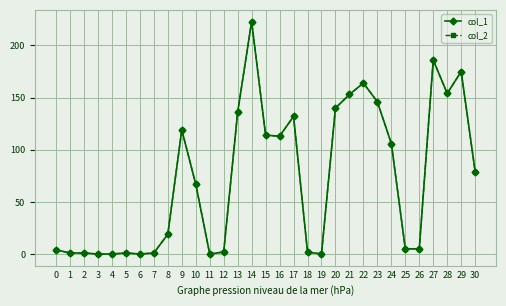

What is the difference between the maximum and minimum values in the col_1 series?

223